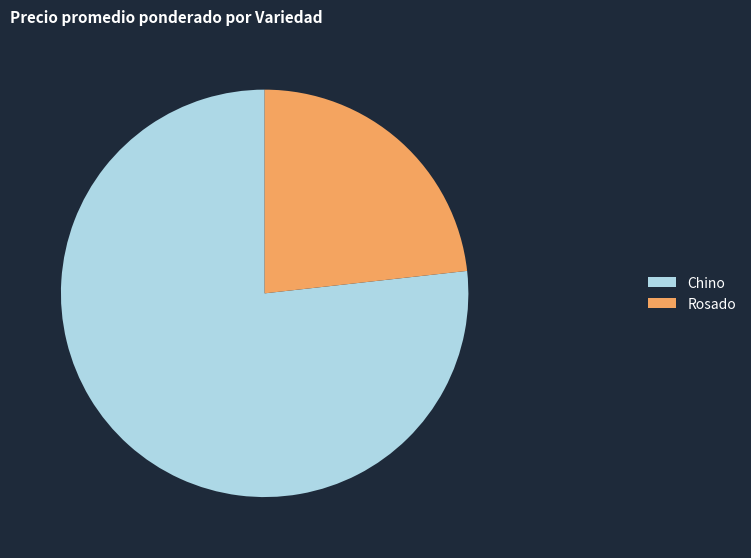

Is the sum of Rosado and Chino greater than half?

Yes